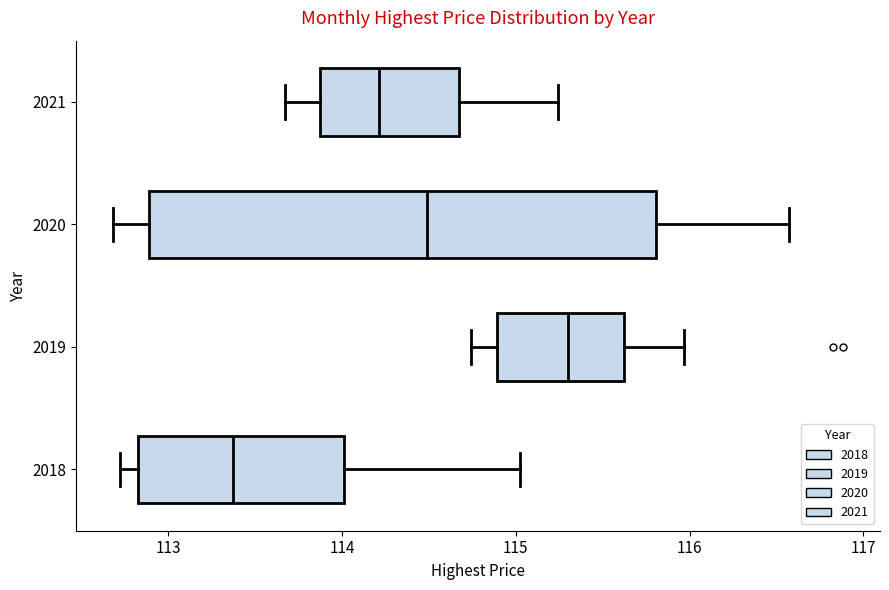

Reading bottom to top, transcribe this box plot: for each box, give where its median line is, the range the box spans, and where its two whiskers end, as read against the x-axis. The values are not printed on the chart, so give them approximately, as read against the axis.

2018: median 113.4, box 112.8 to 114.0, whiskers 112.7 to 115.0
2019: median 115.3, box 114.9 to 115.6, whiskers 114.7 to 116.0
2020: median 114.5, box 112.9 to 115.8, whiskers 112.7 to 116.6
2021: median 114.2, box 113.9 to 114.7, whiskers 113.7 to 115.2